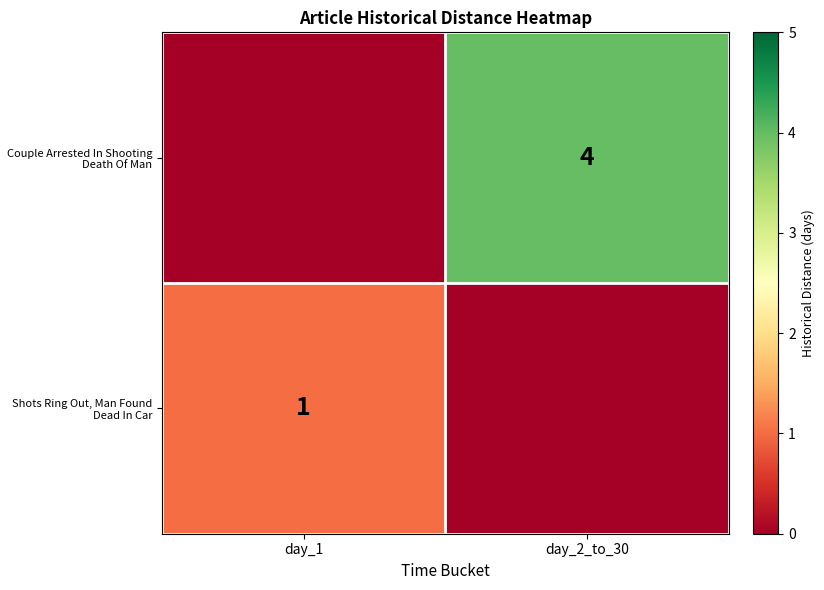

True or false: Shots Ring Out, Man Found Dead In Car has a value of 1 at day_1.

True